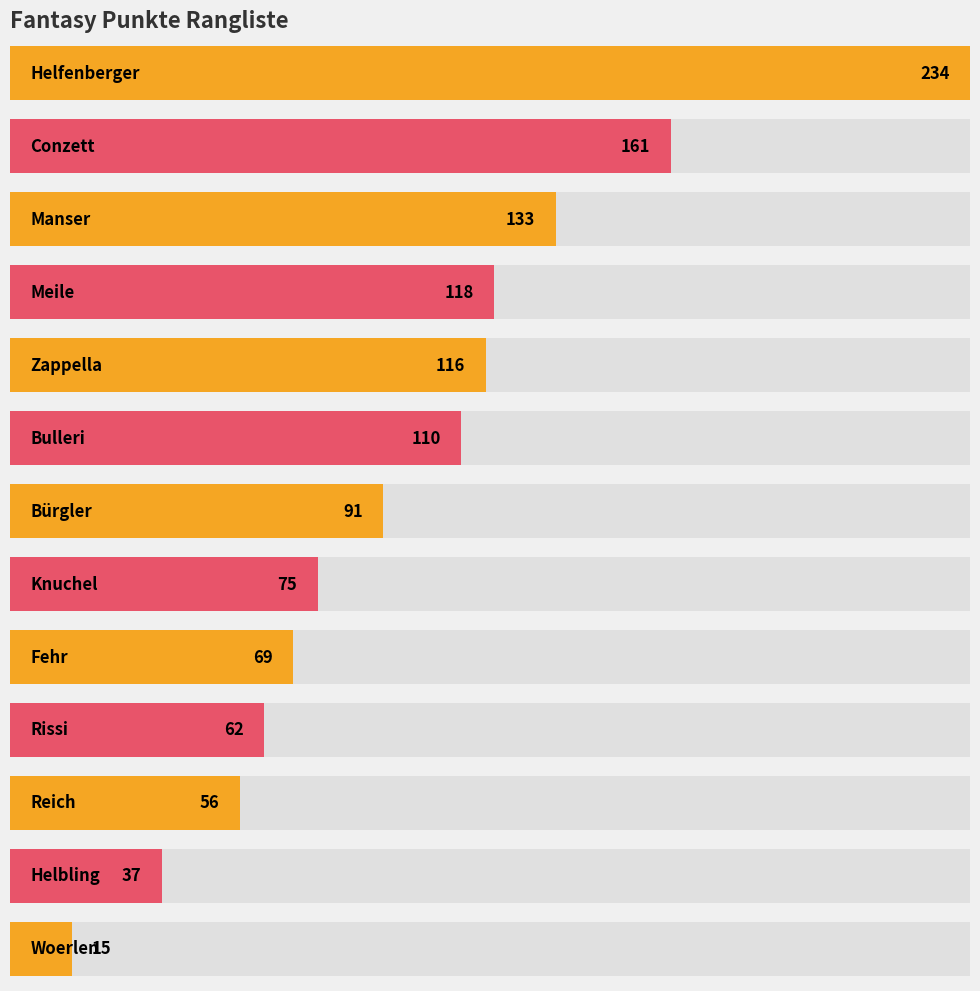

The chart shows a value of 15 at Woerlen. True or false?

True